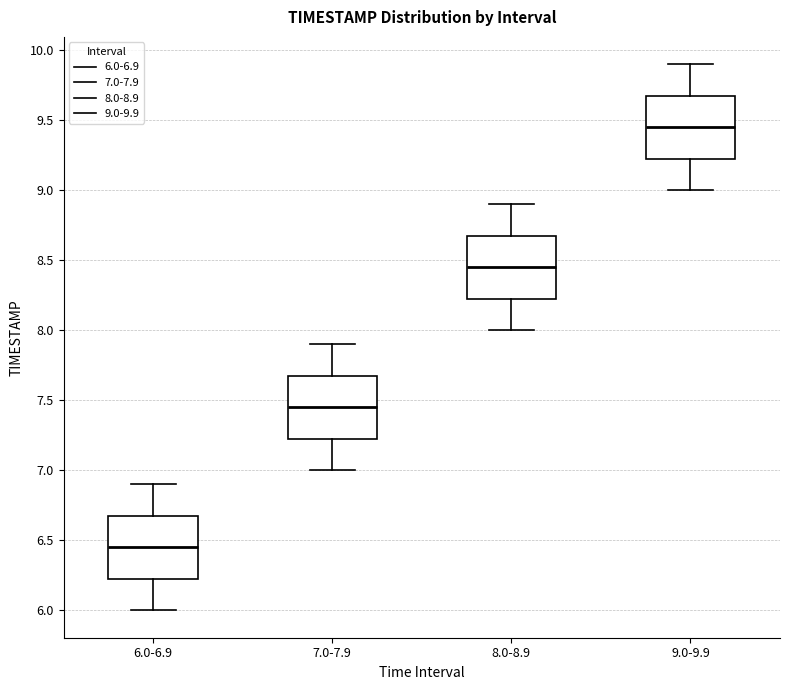

Where does the median line of the box for 9.0-9.9 sit on the y-axis? The values are not printed on the chart, so give them approximately, as read against the axis.

9.45